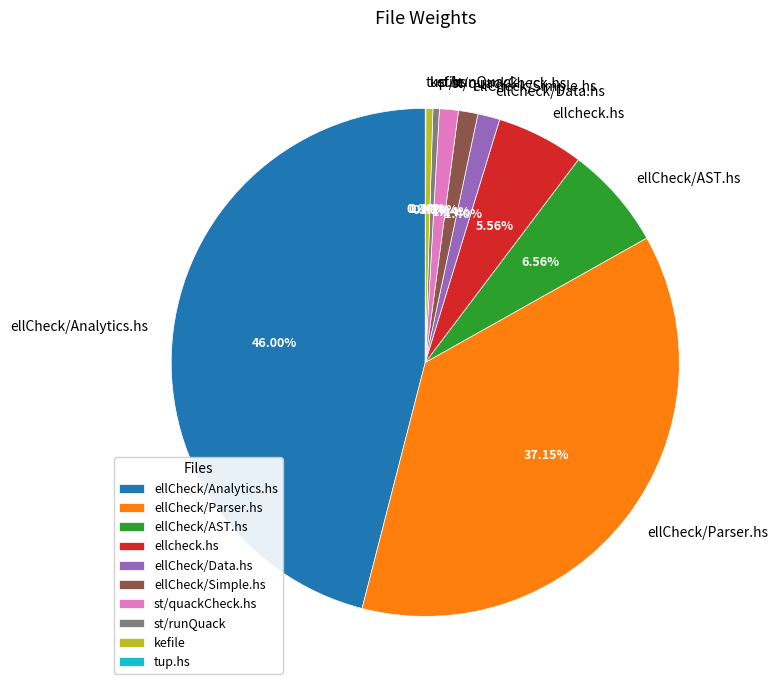

Does any single category account for the majority?

No